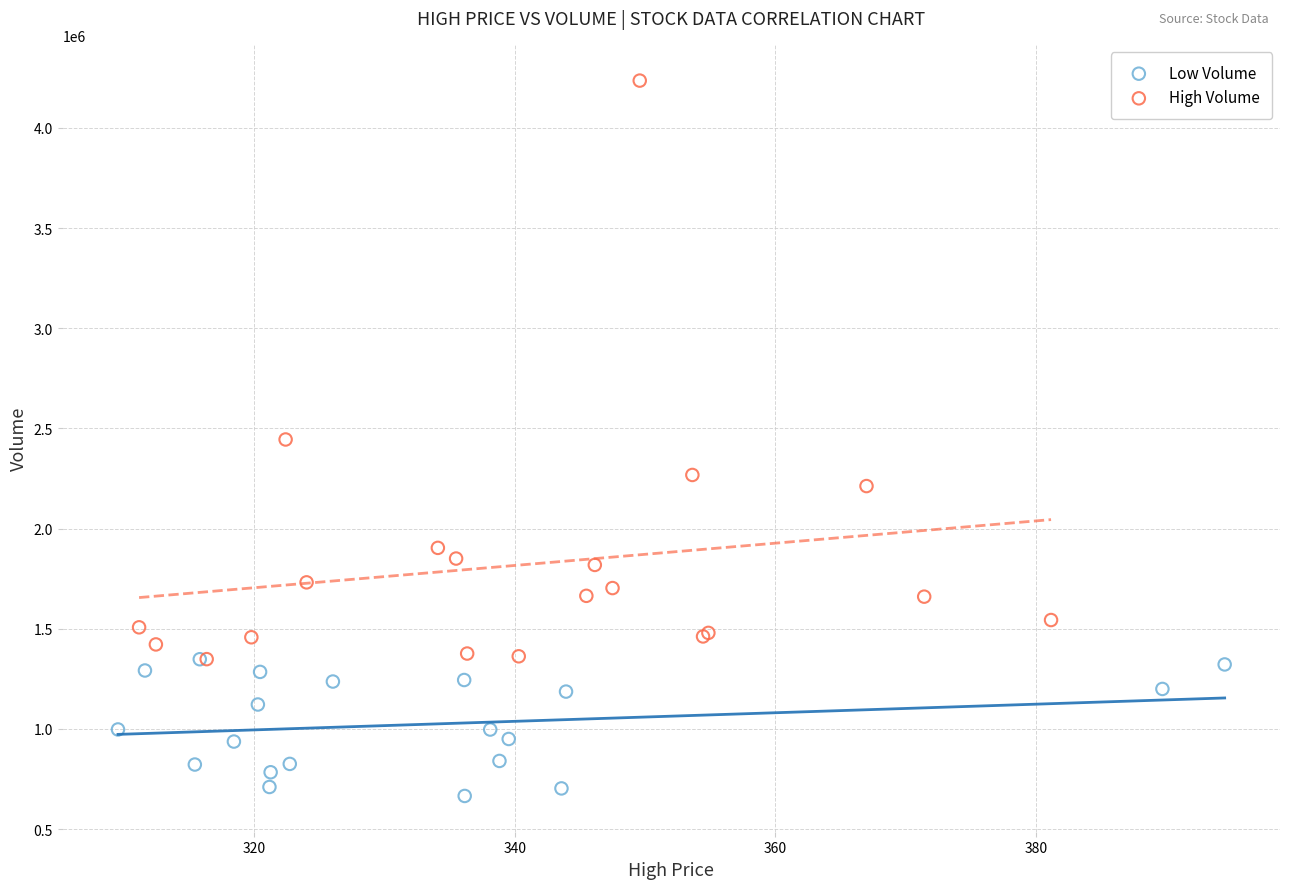

Which series reaches the minimum Y coordinate?

Low Volume